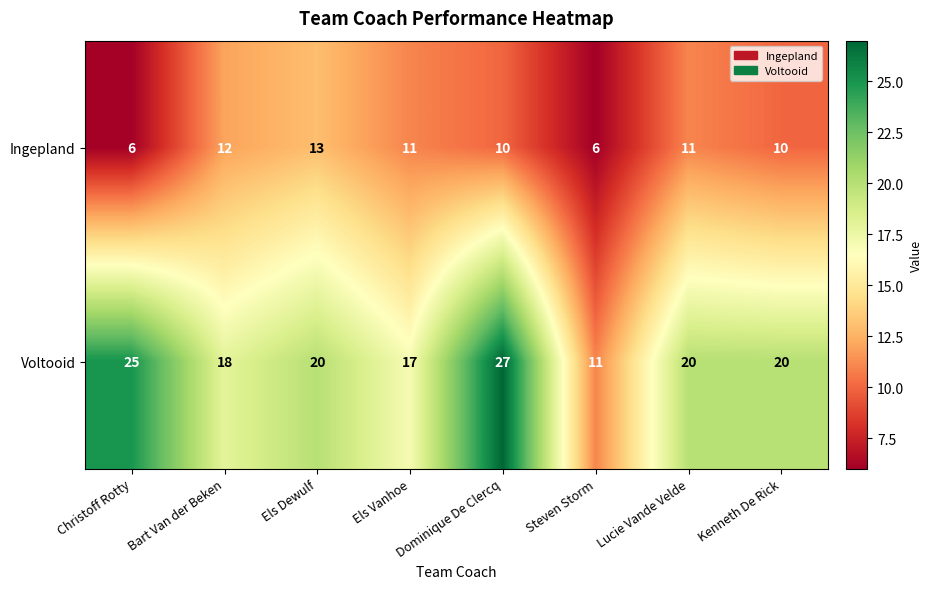

The value of Ingepland at Lucie Vande Velde is 11. True or false?

True